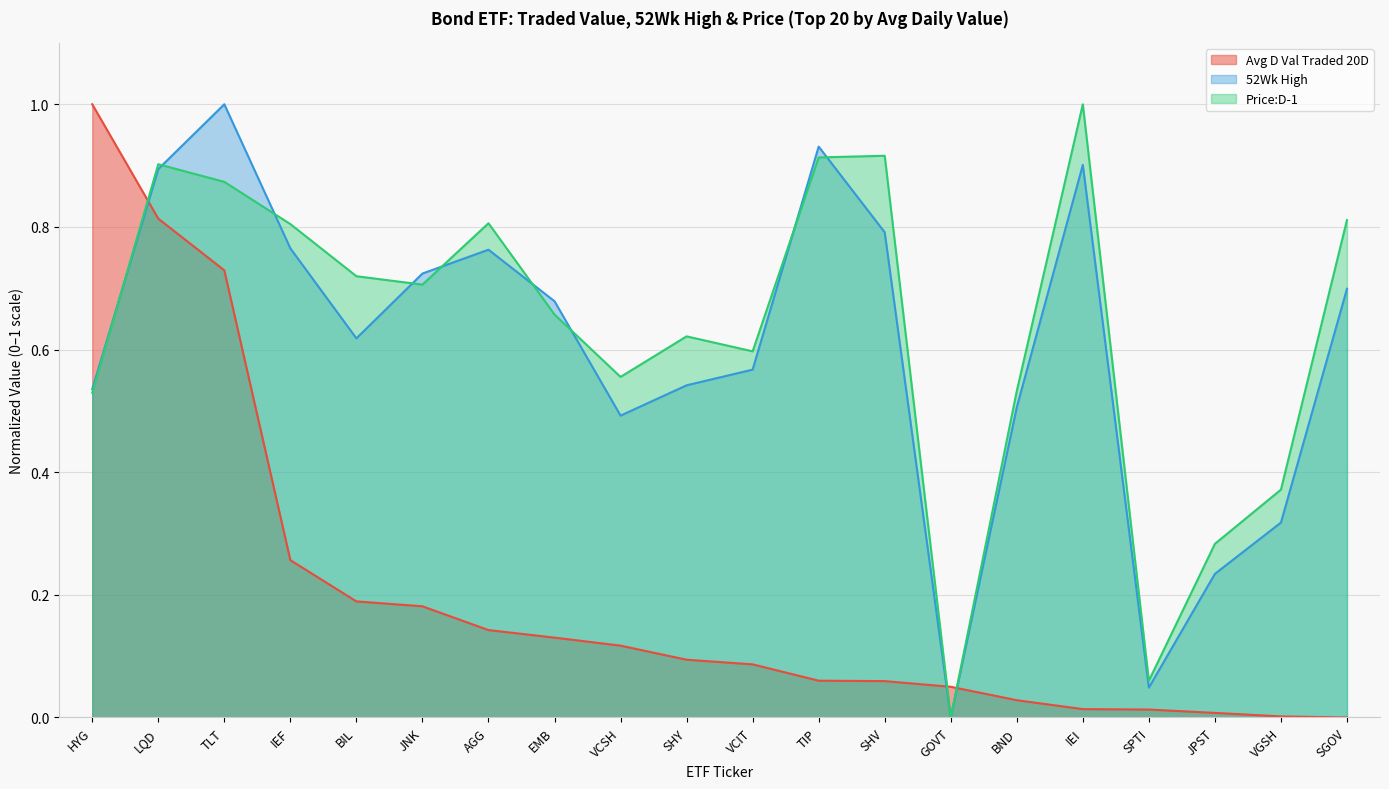

Which series has the largest total across all categories?

Price:D-1